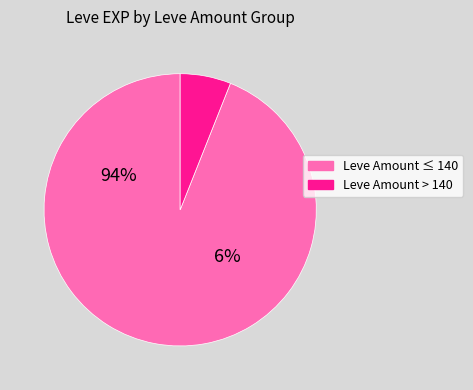

Is 224 the majority of the pie?

No